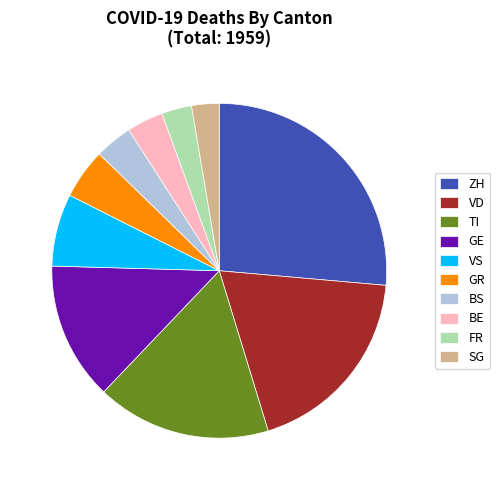

What is the largest slice in the pie chart?

ZH